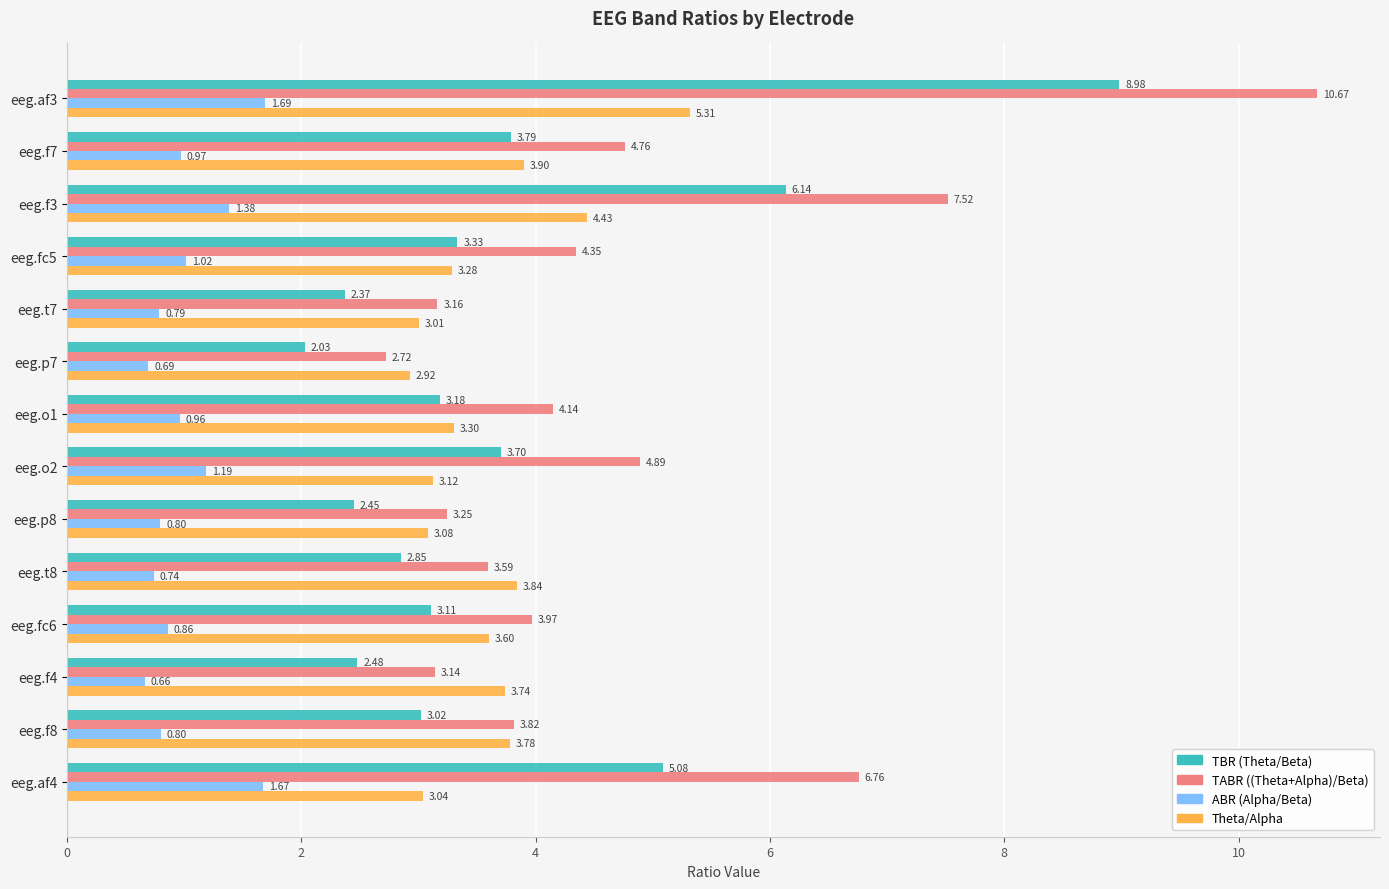

What is the greatest value displayed?

10.7